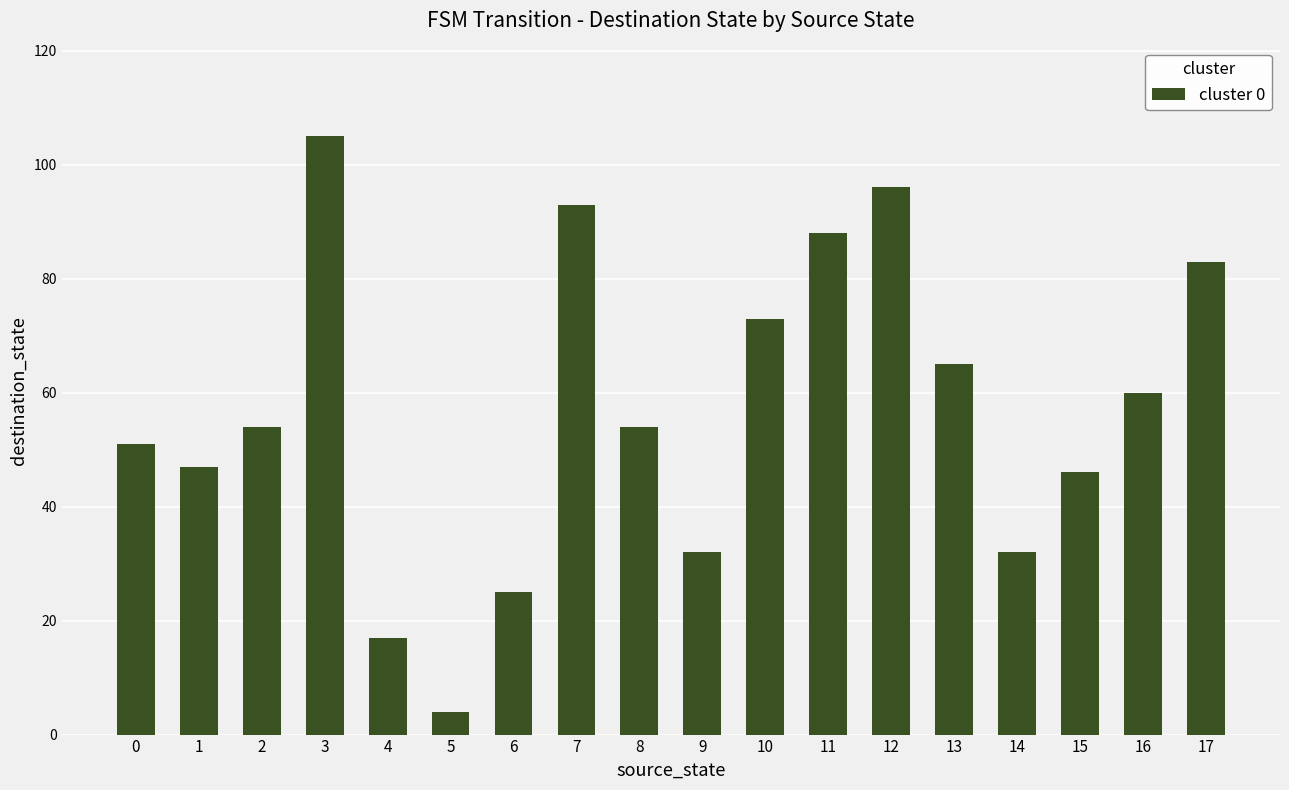

What is the change in value from 11 to 13?

-23